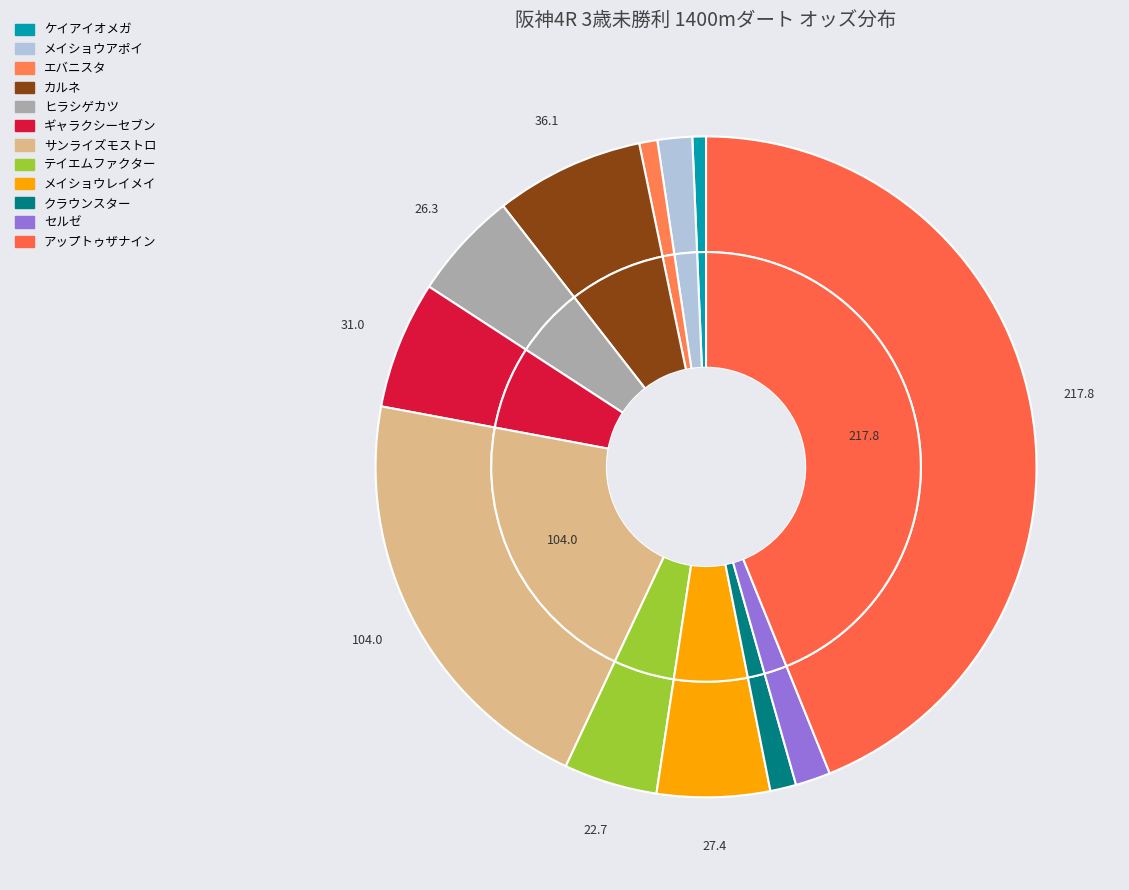

To the nearest percent, what is the difference between the ギャラクシーセブン and アップトゥザナイン slice percentages?

38%